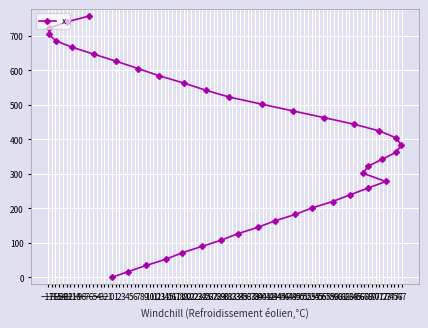

Approximately how many times larger is the value at −3 compared to 3?

0.7